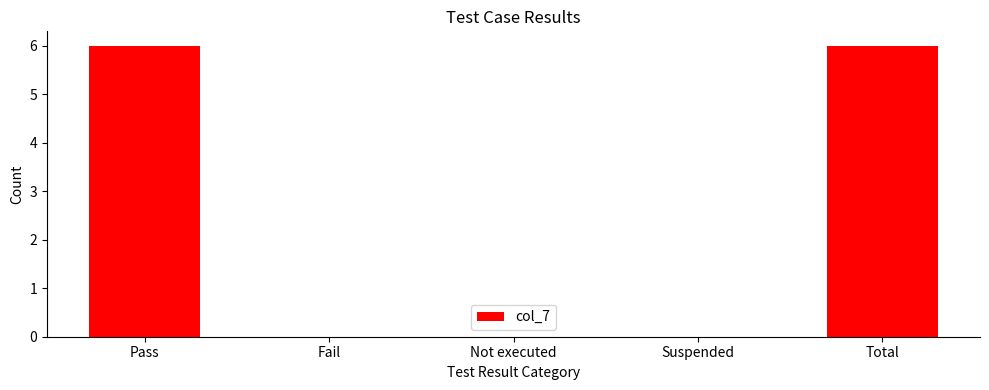

What is the greatest value displayed?

6